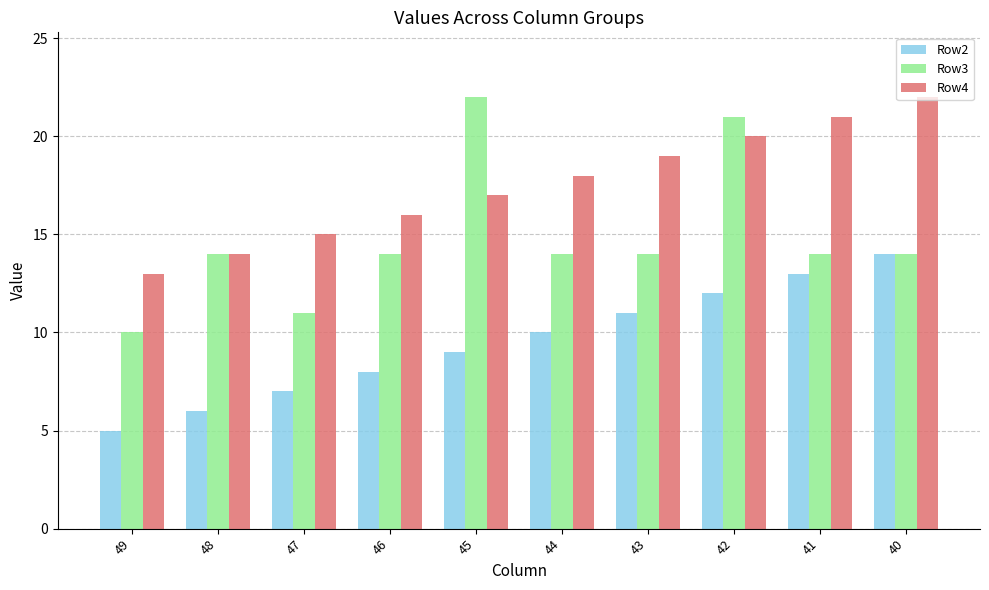

Rank the series by their average value, from lowest to highest.

Row2, Row3, Row4